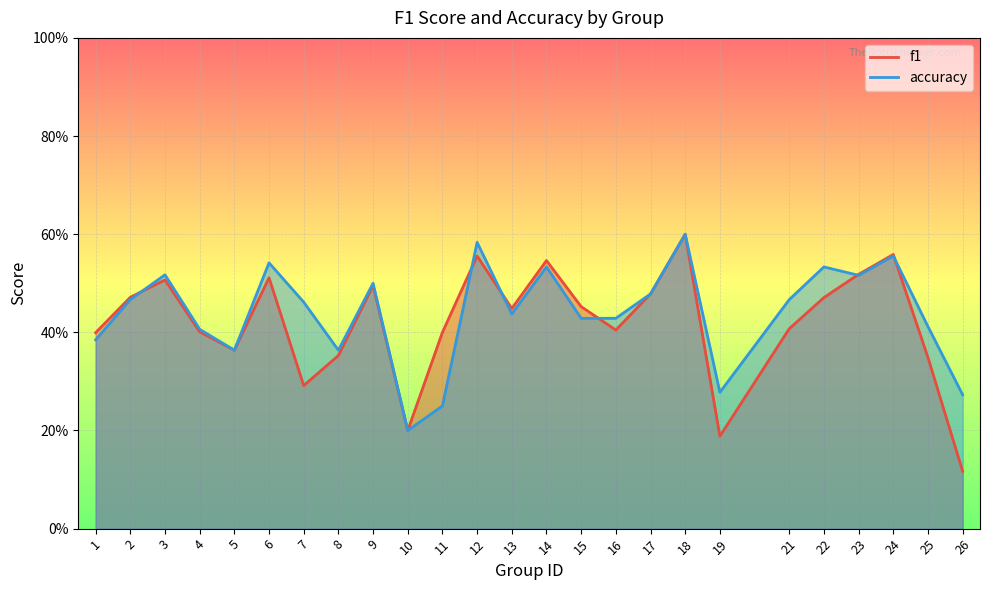

How many intersections are there between accuracy and f1?

6